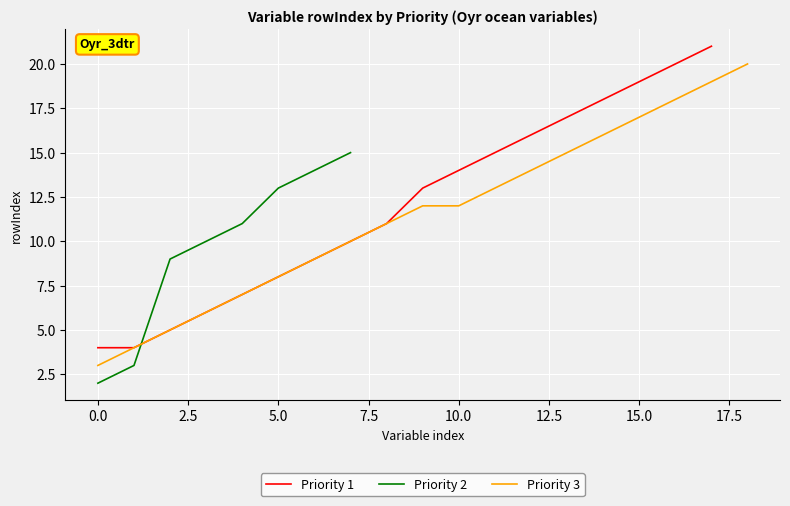

How many series are shown in this chart?

3